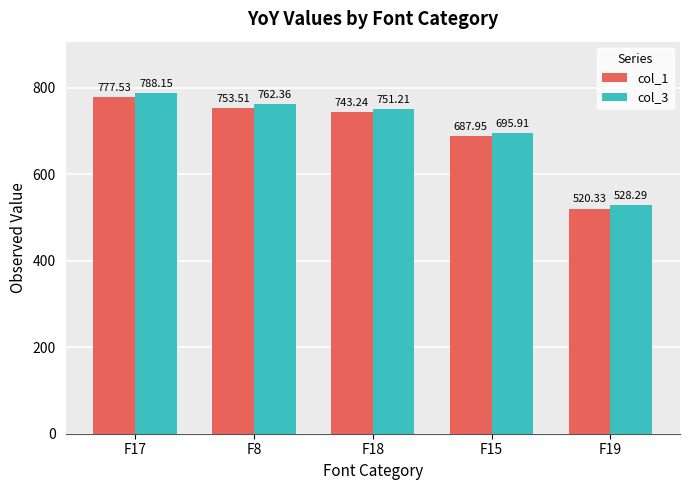

What are all the series names shown in the legend?

col_1, col_3